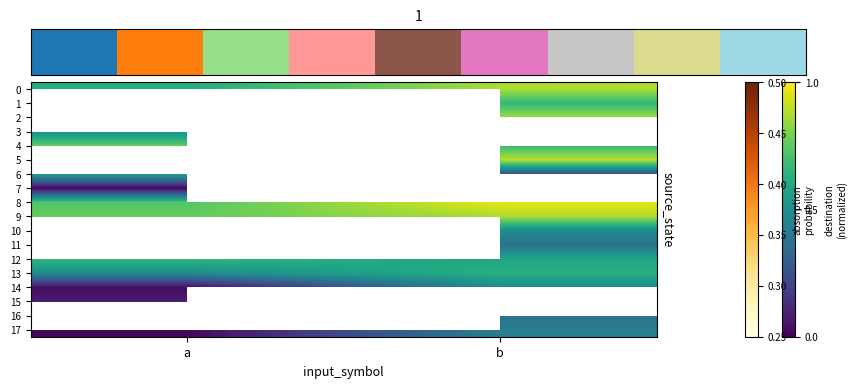

How many distinct data groups are displayed?

18